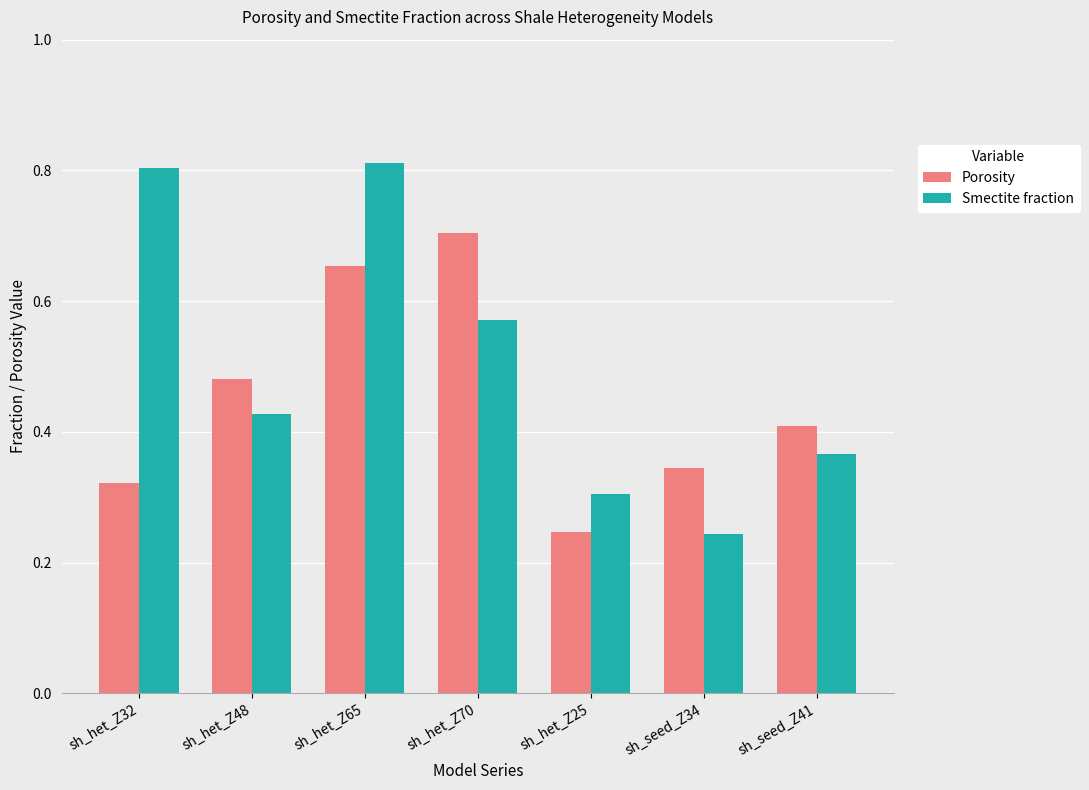

Which series has the largest range (max minus min)?

Smectite fraction